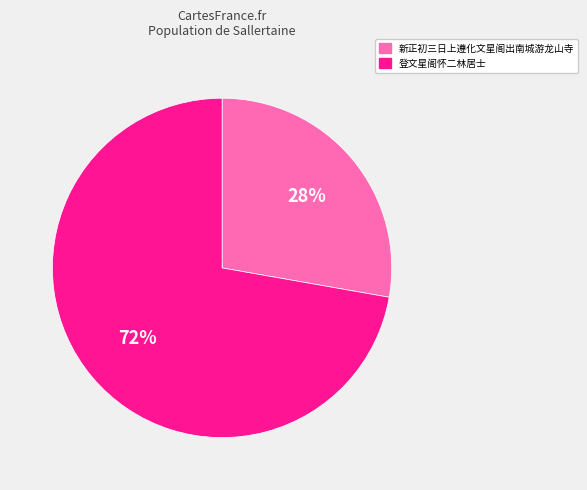

To the nearest percent, what is the average slice percentage?

50%